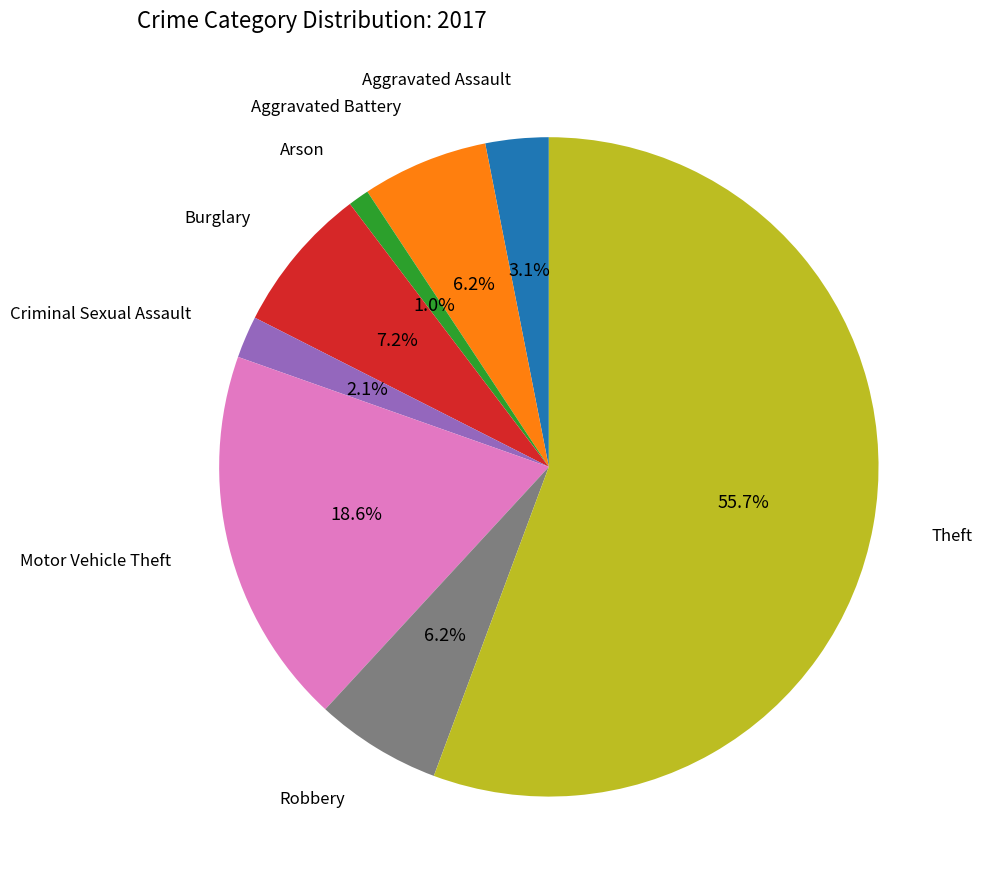

Is there a majority slice in this chart?

Yes